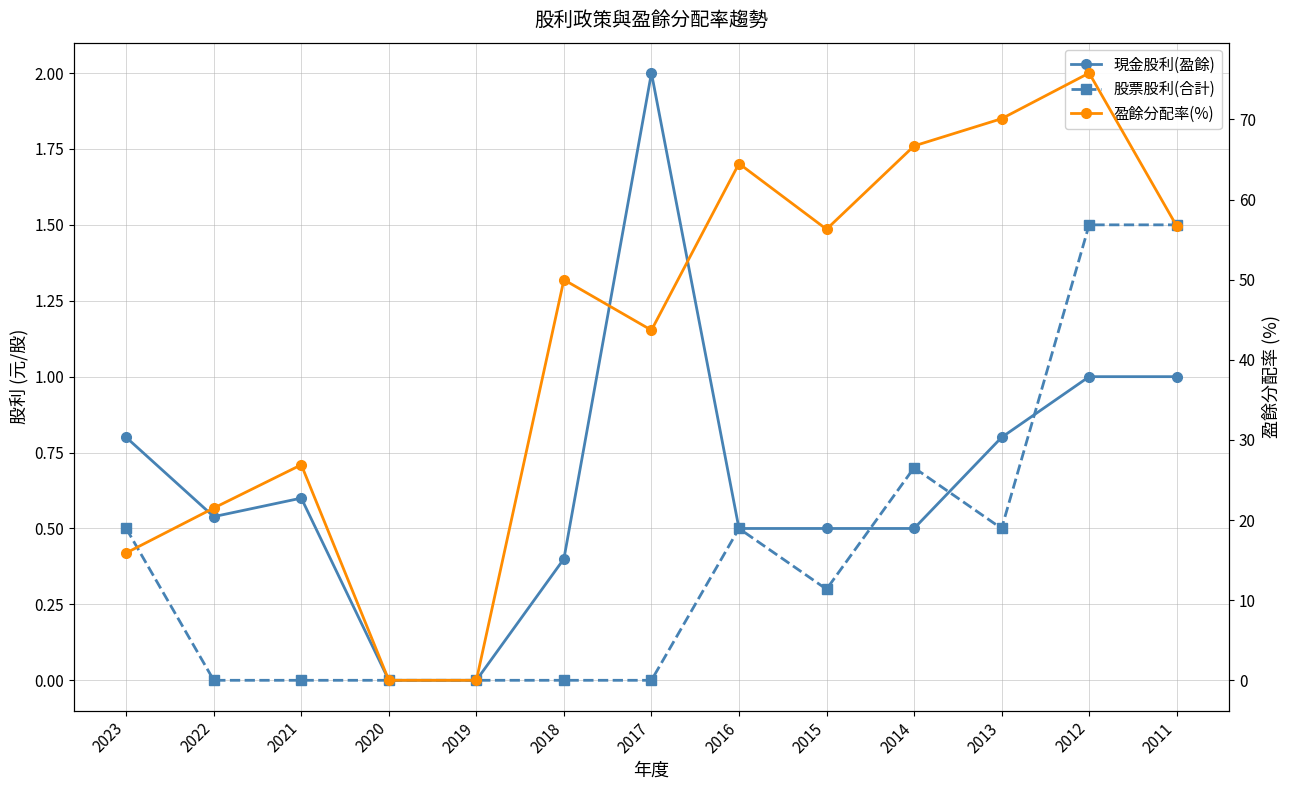

What is the value of the 盈餘分配率(%) point at the 9th from the left?

56.3